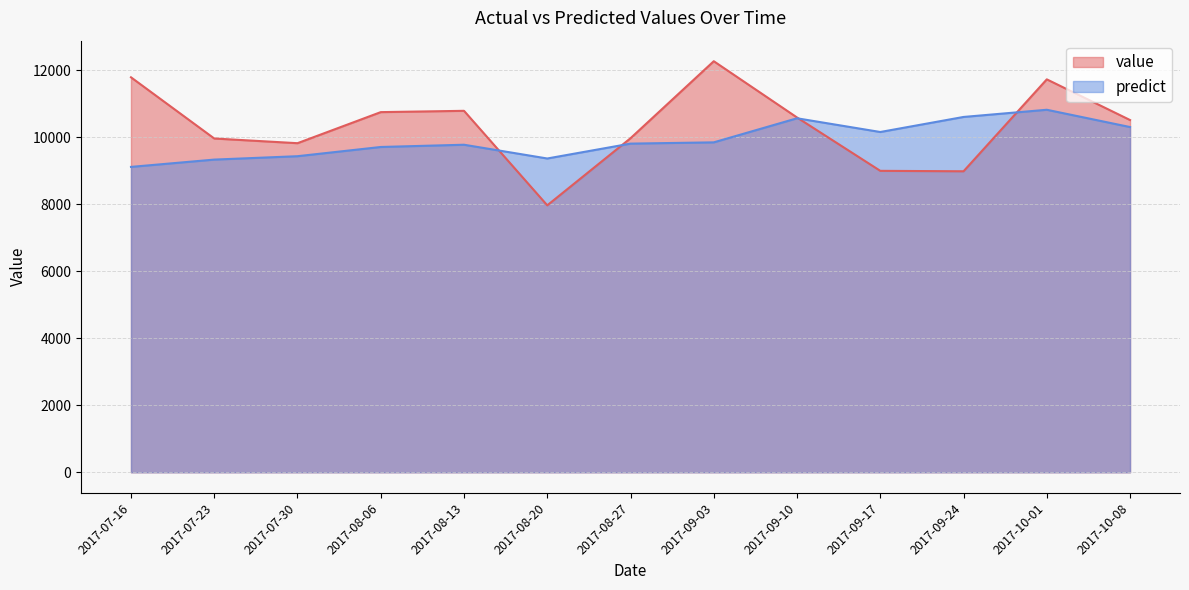

Between 2017-10-08 and 2017-09-24, which is larger?

2017-10-08